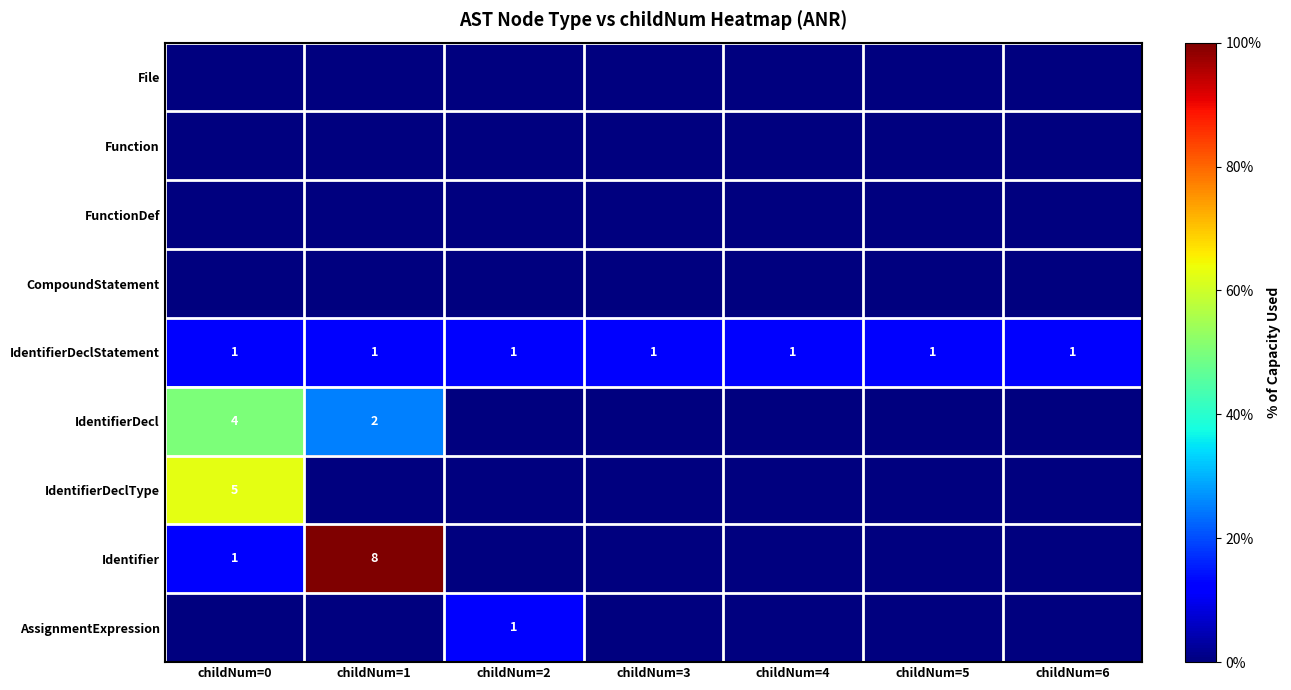

What is the sum of the Identifier values at childNum=3 and childNum=1?

100.0